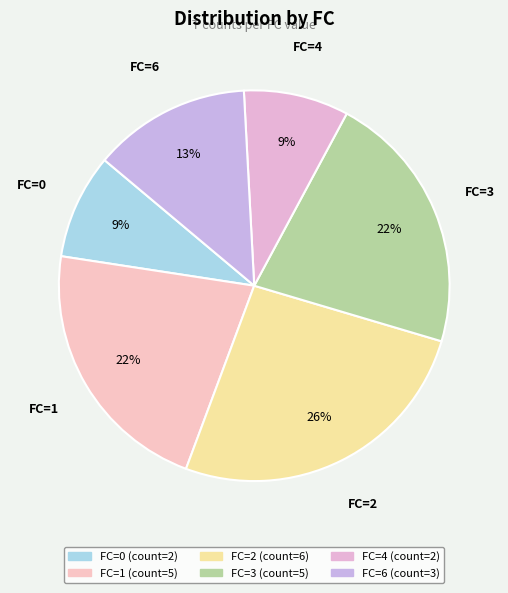

Does any single category account for the majority?

No